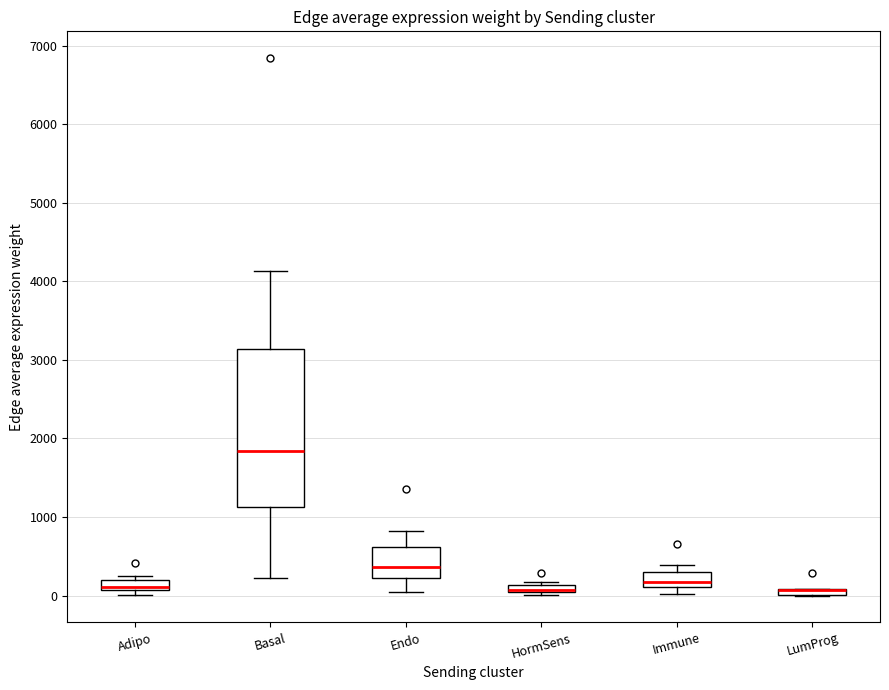

Where is the lower edge of the box for HormSens on the y-axis? The values are not printed on the chart, so give them approximately, as read against the axis.

0